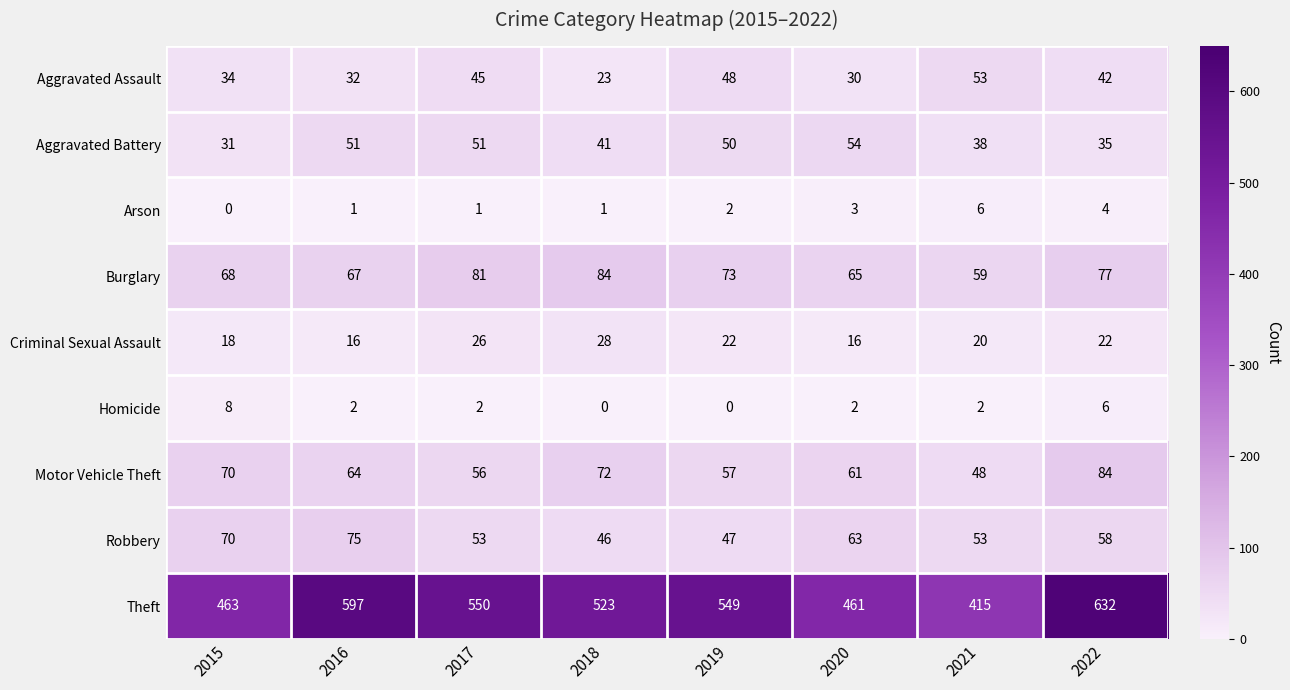

At 2020, list the series in order from largest to smallest.

Theft, Burglary, Robbery, Motor Vehicle Theft, Aggravated Battery, Aggravated Assault, Criminal Sexual Assault, Arson, Homicide